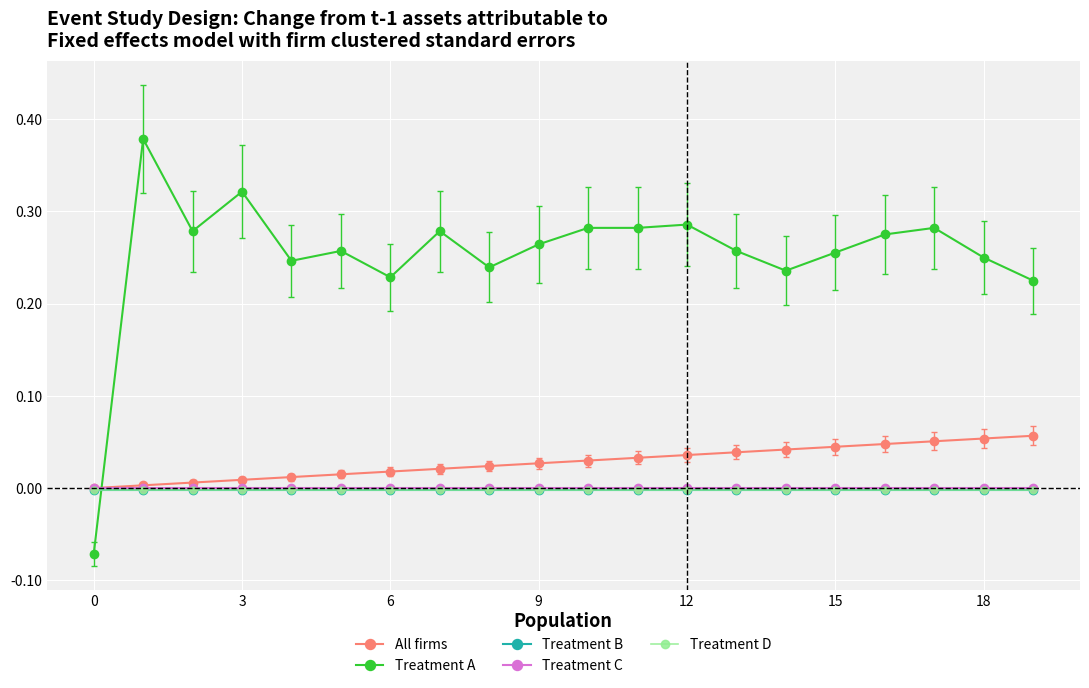

Which series has the largest total across all categories?

Treatment A